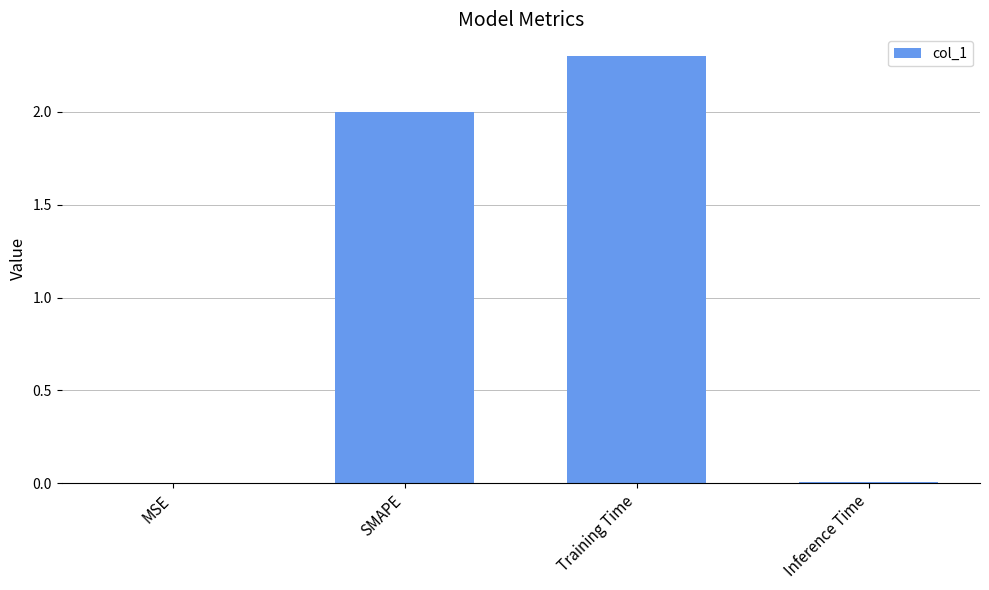

What is the approximate value at SMAPE?

2.0